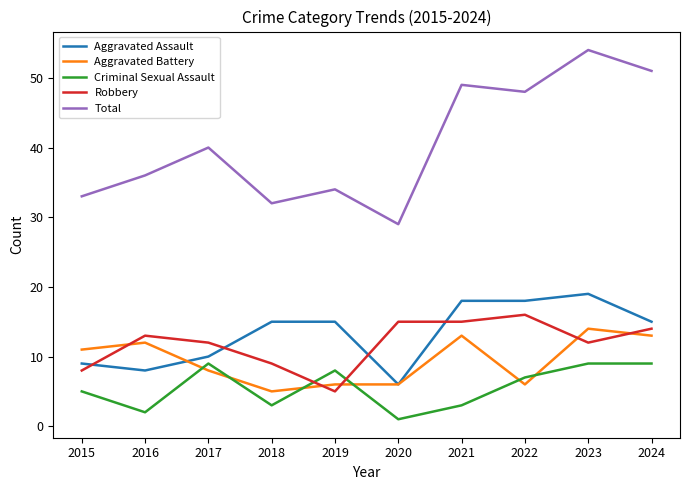

How many values in the Aggravated Battery series are below 11?

5